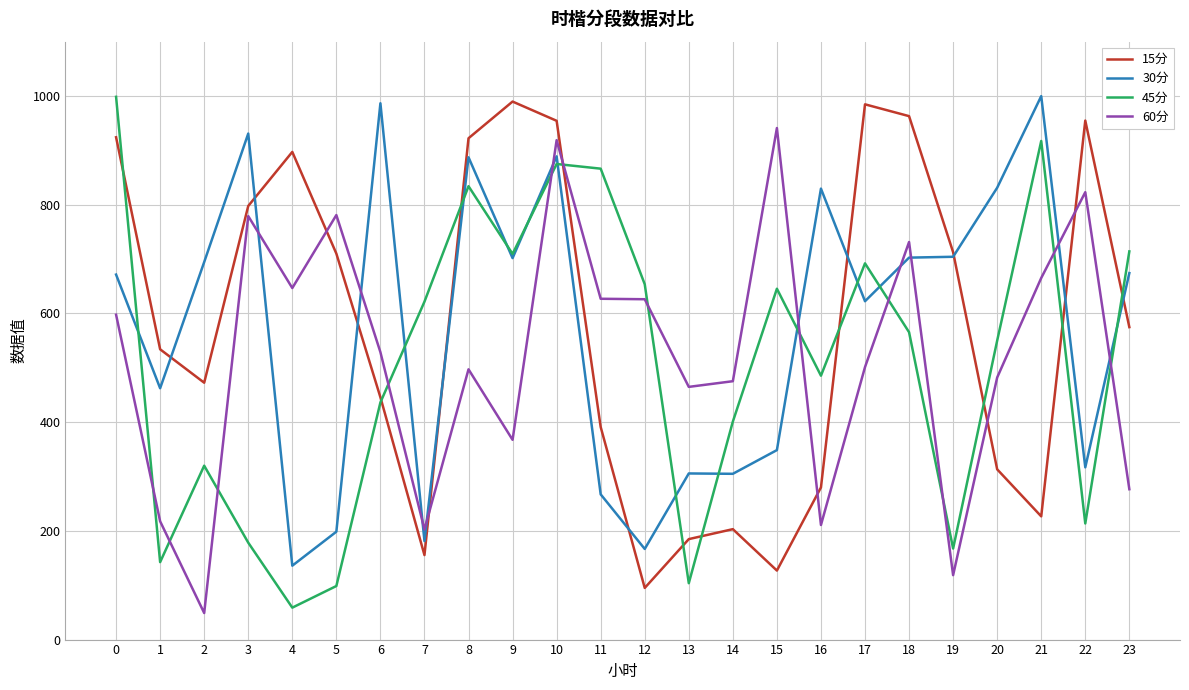

Between which two adjacent categories do 60分 and 45分 first intersect?

0 and 1